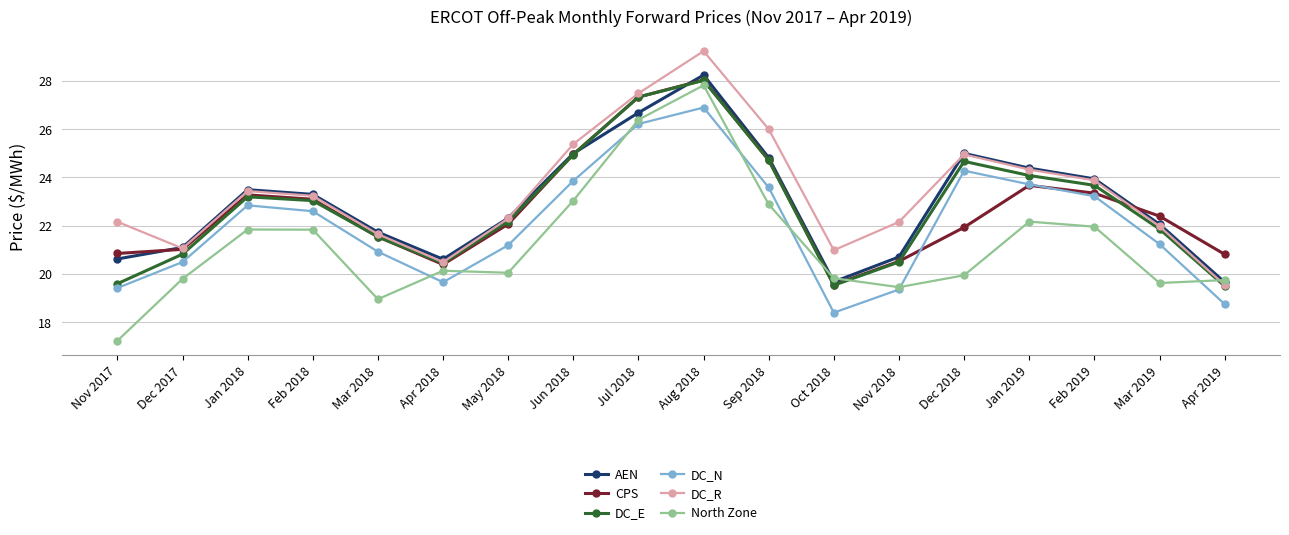

At which label does DC_N reach its minimum?

Oct 2018